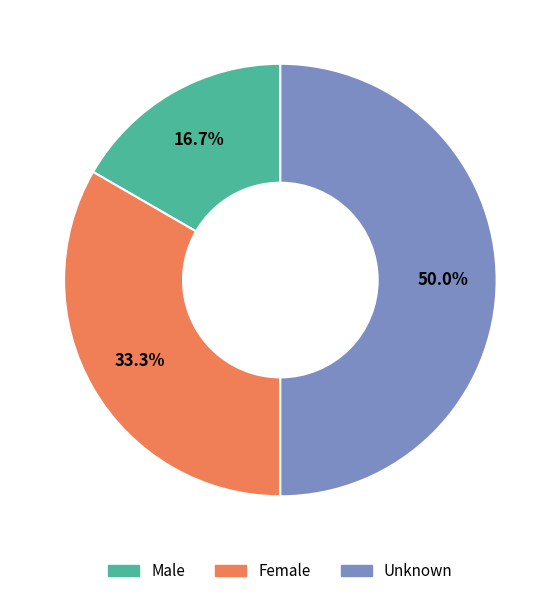

How many segments does this pie chart have?

3